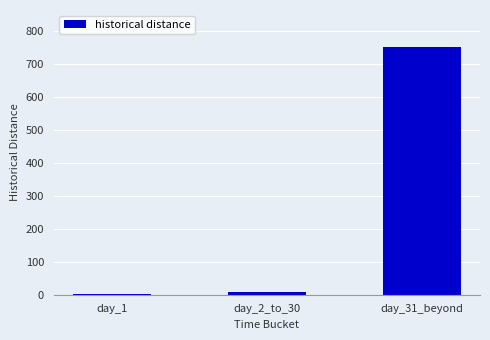

What is the maximum value shown in the chart?

752